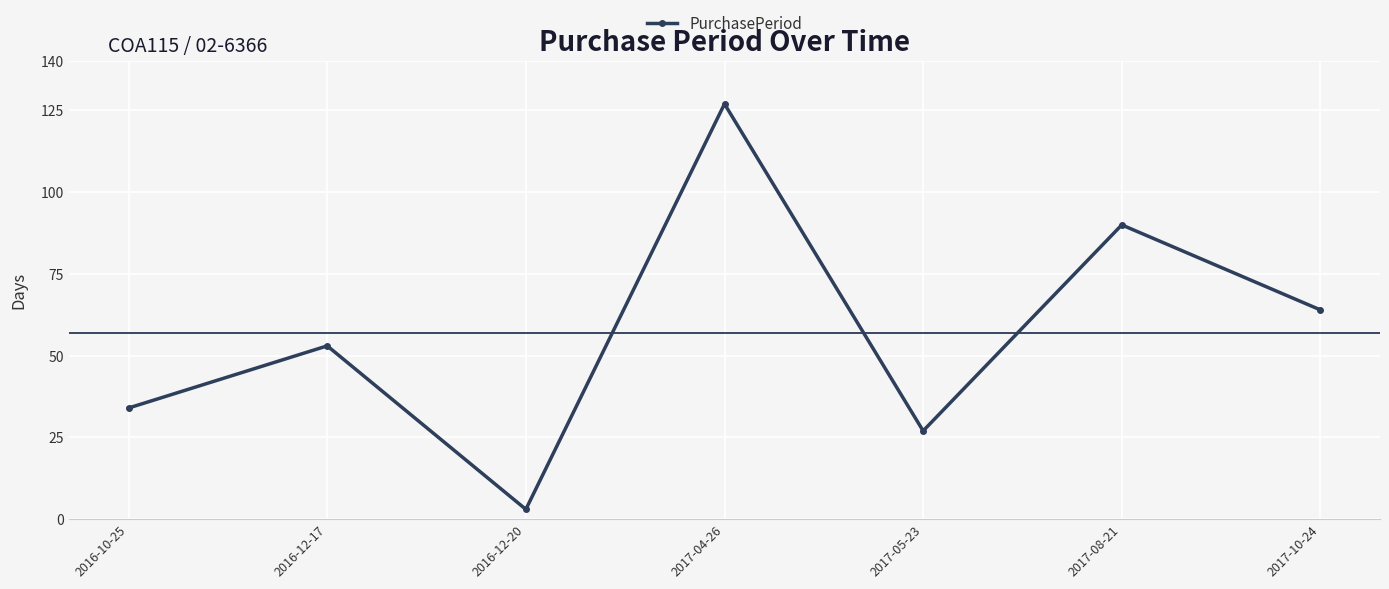

At which category does the data reach its first local valley?

2016-12-20